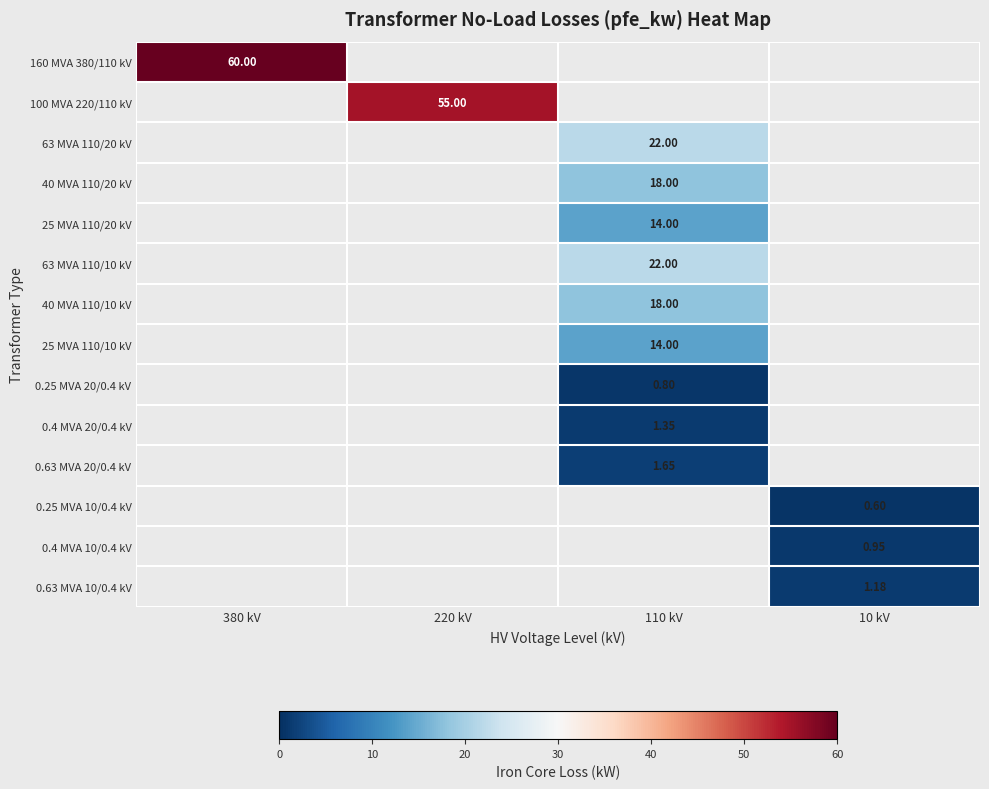

Which series has the largest range (max minus min)?

160 MVA 380/110 kV